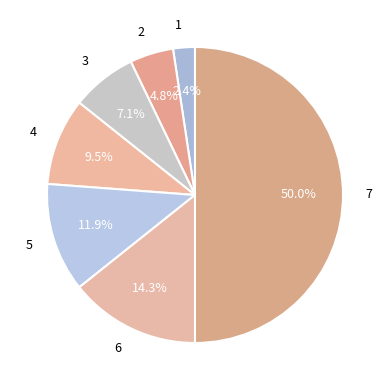

Is 5 the majority of the pie?

No